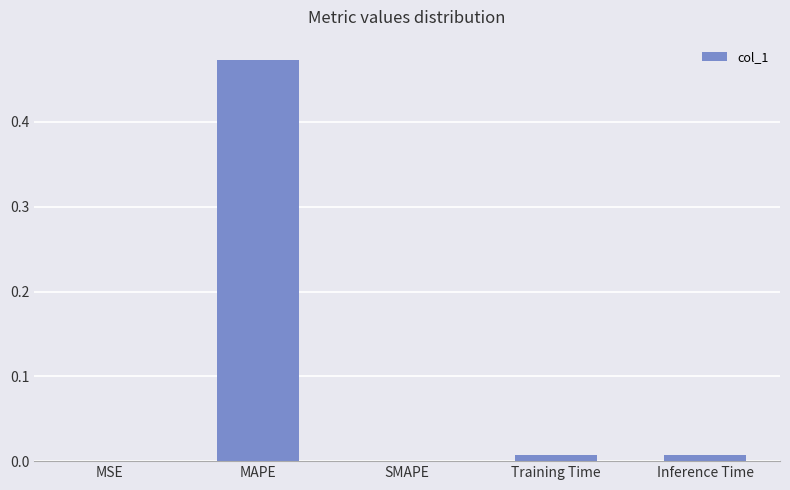

Which label corresponds to the largest value in the chart?

MAPE